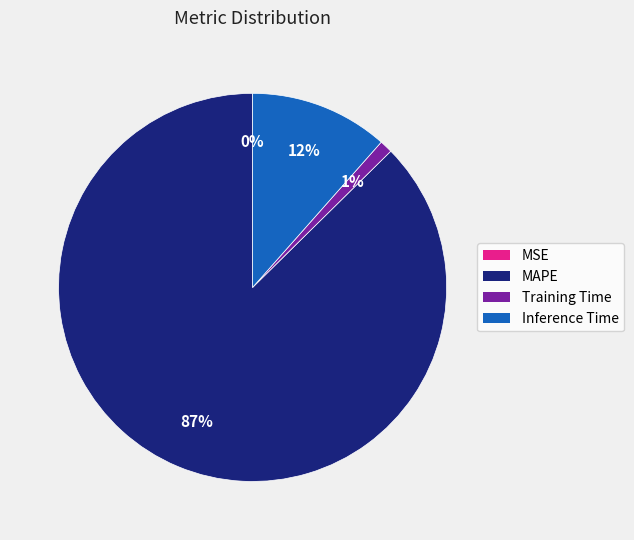

Which slice represents more than half of the pie?

MAPE